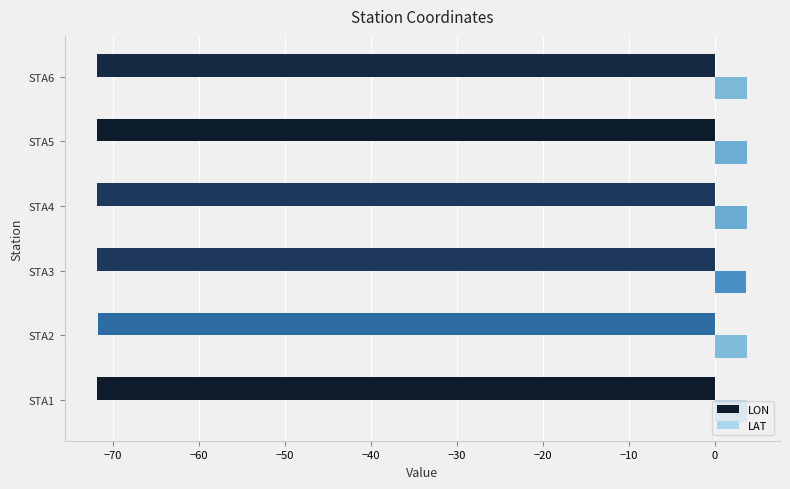

Rank the series by their average value, from highest to lowest.

LAT, LON